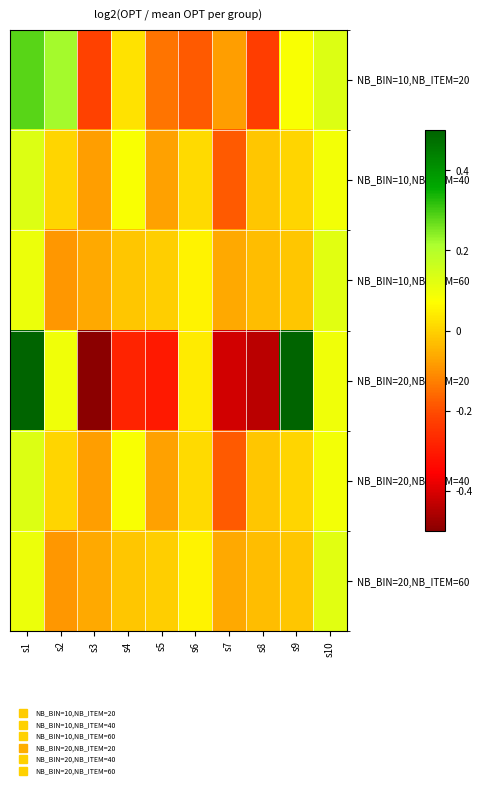

Reading left to right, list all the values displayed in this chart.

NB_BIN=10,NB_ITEM=20: s1=0.3	s2=0.2	s3=-0.2	s4=0.0	s5=-0.1	s6=-0.2	s7=-0.1	s8=-0.2	s9=0.1	s10=0.1
NB_BIN=10,NB_ITEM=40: s1=0.1	s2=0.0	s3=-0.1	s4=0.1	s5=-0.1	s6=0.0	s7=-0.2	s8=-0.0	s9=0.0	s10=0.1
NB_BIN=10,NB_ITEM=60: s1=0.1	s2=-0.1	s3=-0.1	s4=-0.0	s5=-0.0	s6=0.1	s7=-0.1	s8=-0.0	s9=-0.0	s10=0.1
NB_BIN=20,NB_ITEM=20: s1=0.6	s2=0.1	s3=-0.6	s4=-0.3	s5=-0.3	s6=0.0	s7=-0.4	s8=-0.4	s9=0.6	s10=0.1
NB_BIN=20,NB_ITEM=40: s1=0.1	s2=0.0	s3=-0.1	s4=0.1	s5=-0.1	s6=0.0	s7=-0.2	s8=-0.0	s9=0.0	s10=0.1
NB_BIN=20,NB_ITEM=60: s1=0.1	s2=-0.1	s3=-0.1	s4=-0.0	s5=-0.0	s6=0.1	s7=-0.1	s8=-0.0	s9=-0.0	s10=0.1